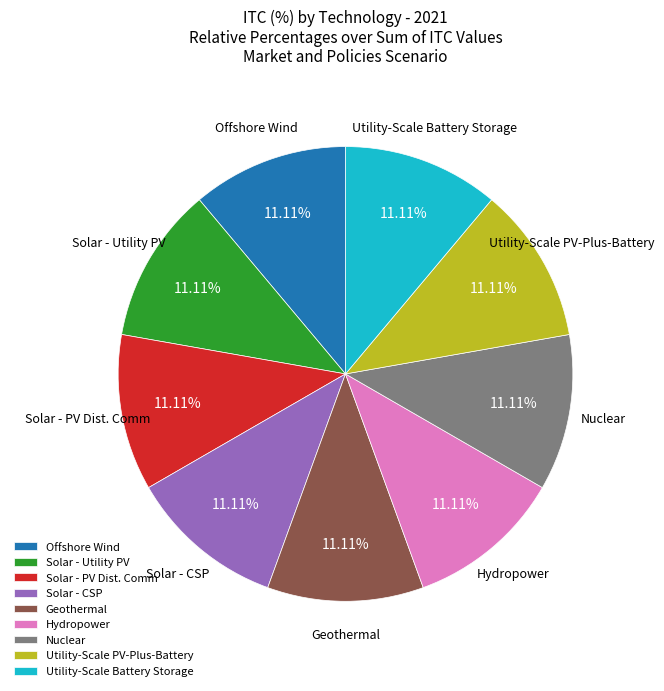

To the nearest percent, what percentage of the pie is Solar - CSP?

11%